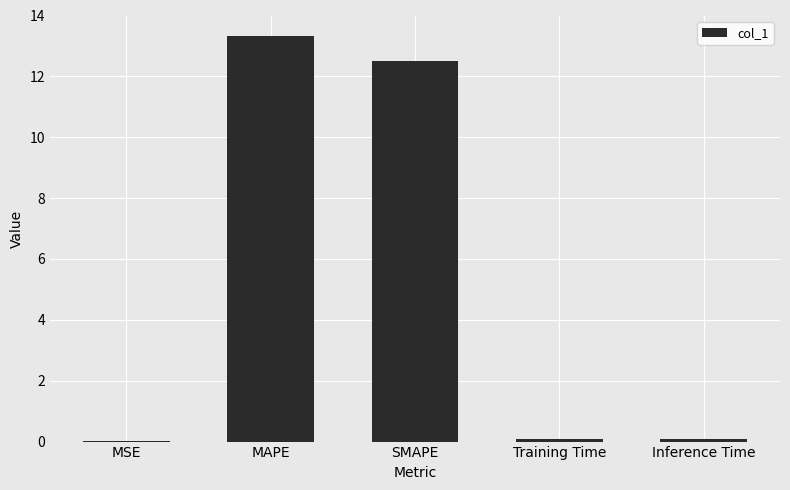

What value does the data have at Inference Time?

0.1